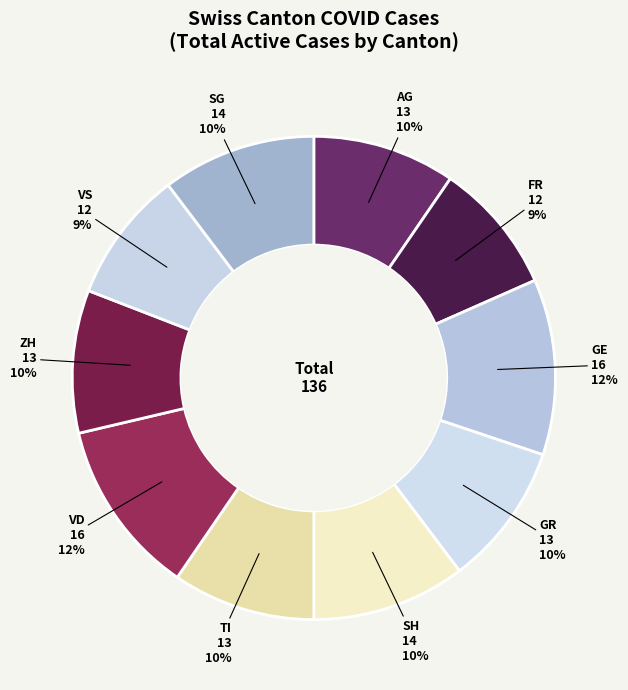

The TI slice represents 10% of the pie. True or false?

True